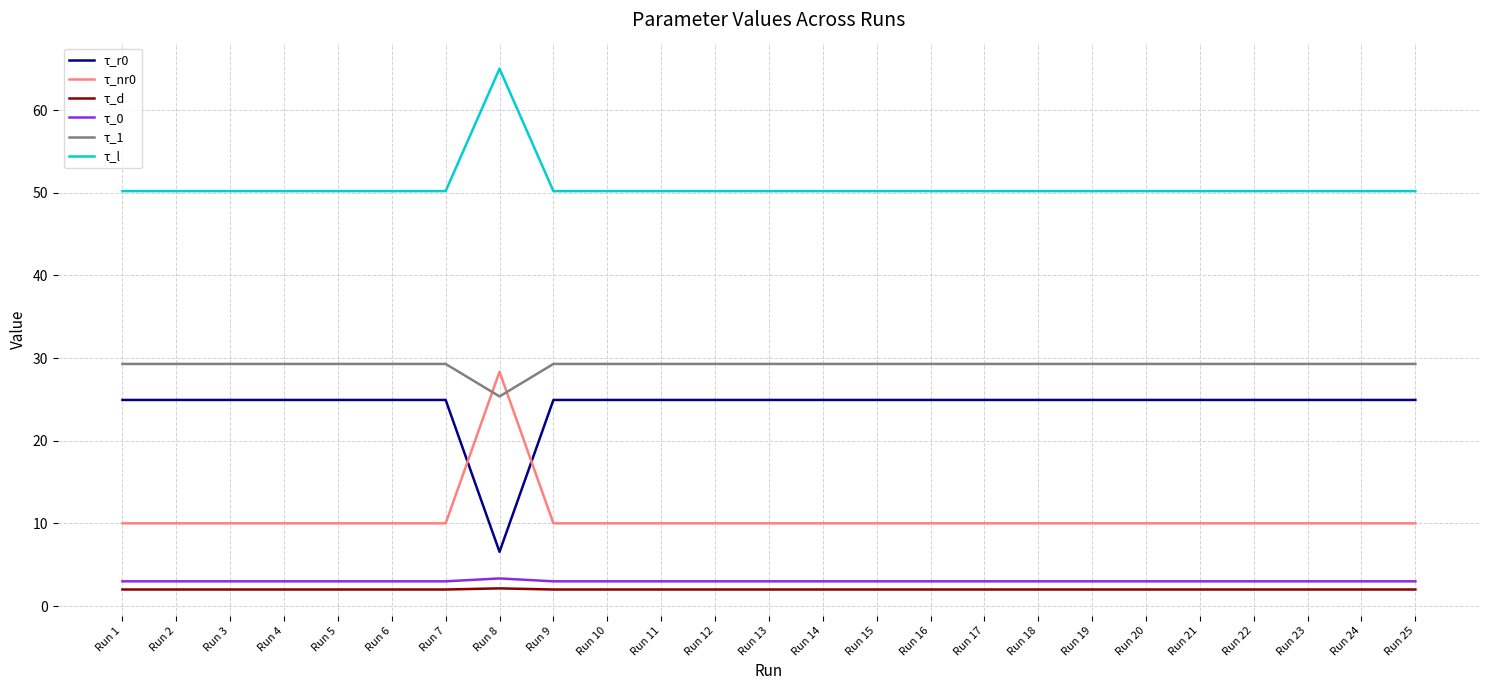

Is it true that τ_r0 equals 24.9 at Run 15?

True